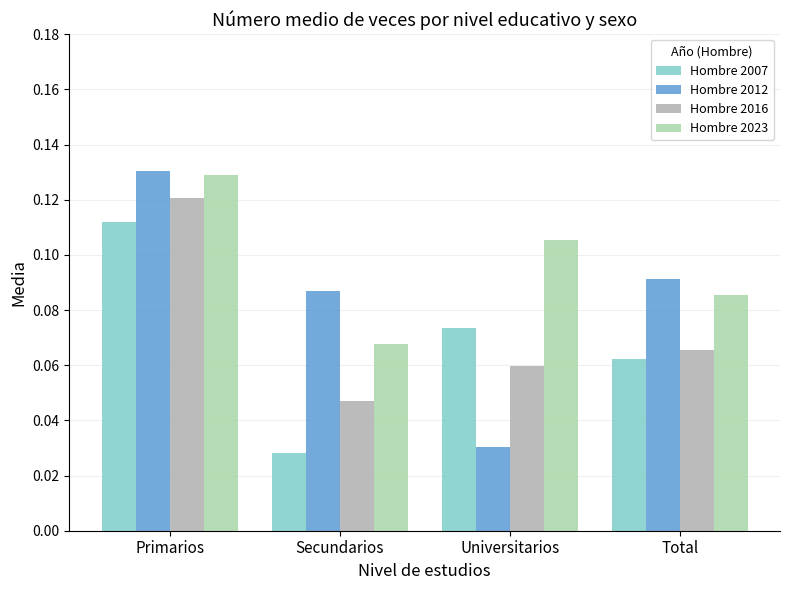

What is the total value across all series at Secundarios?

0.2